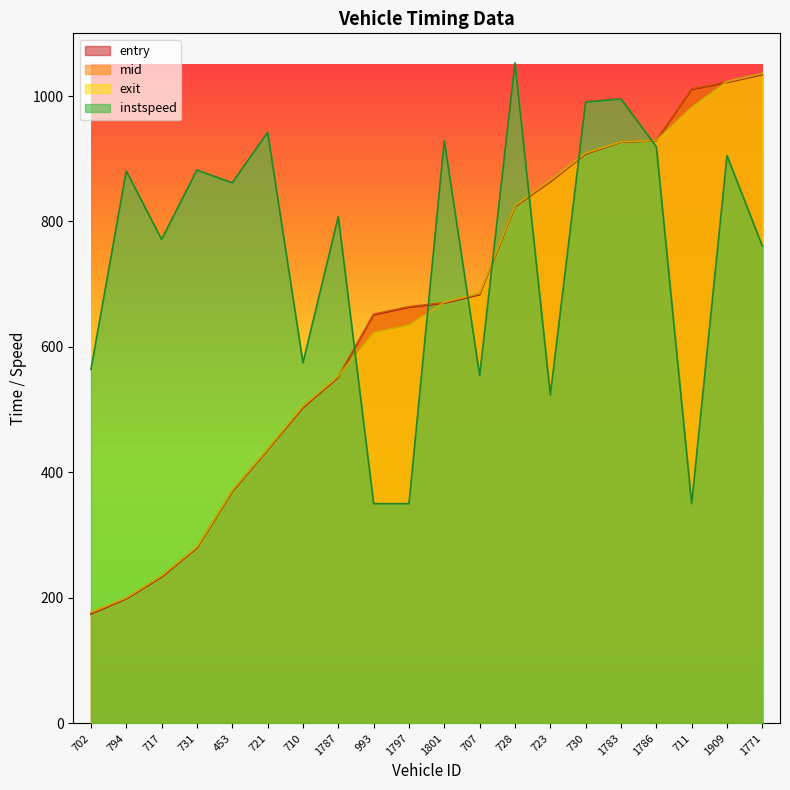

Which category has the highest value across all series?

728